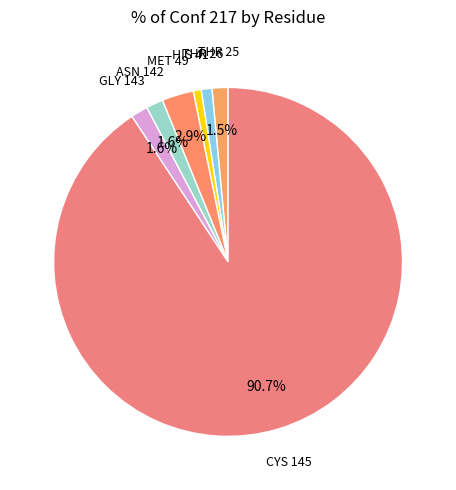

To the nearest percent, what is the average slice percentage?

14%